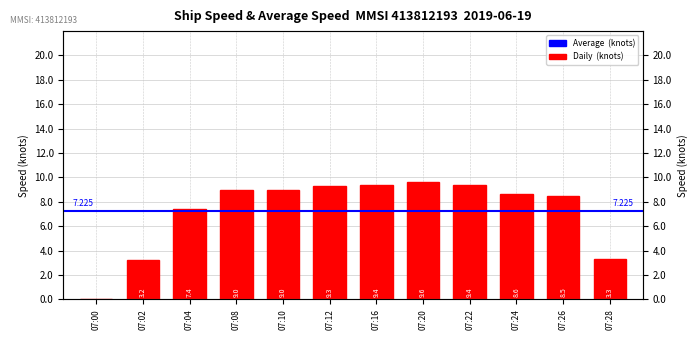

Which category has the lowest value across all series?

07:00